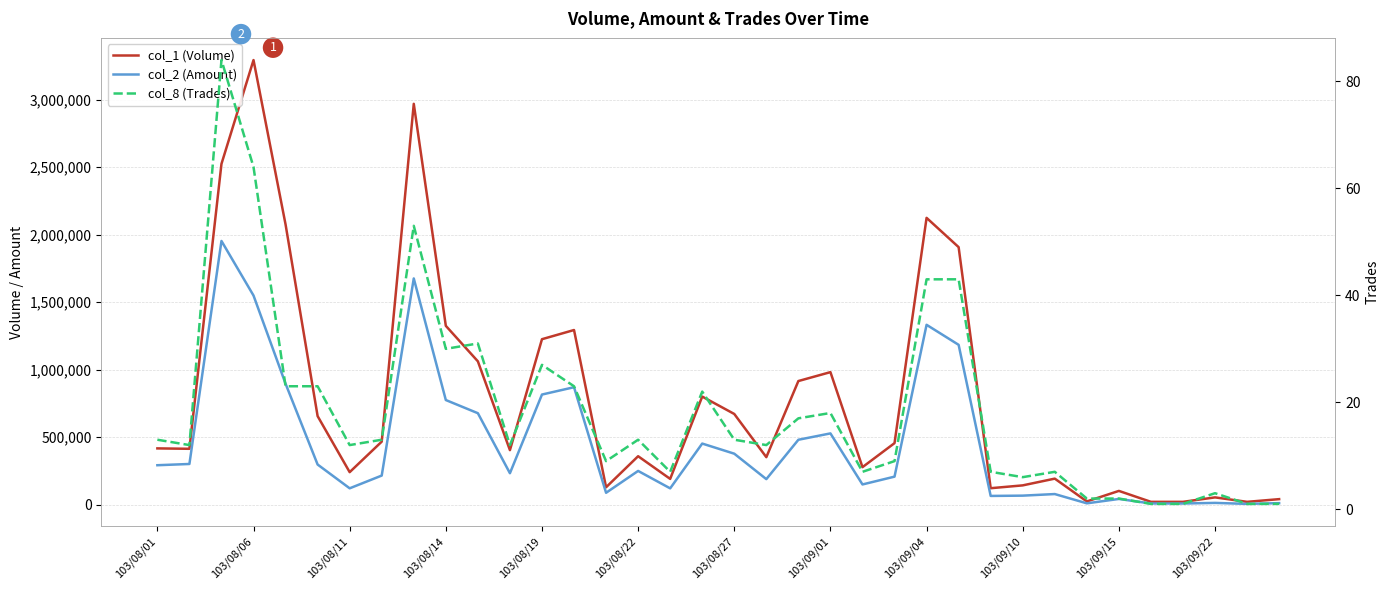

Rank the series by their average value, from lowest to highest.

col_8 (Trades), col_2 (Amount), col_1 (Volume)